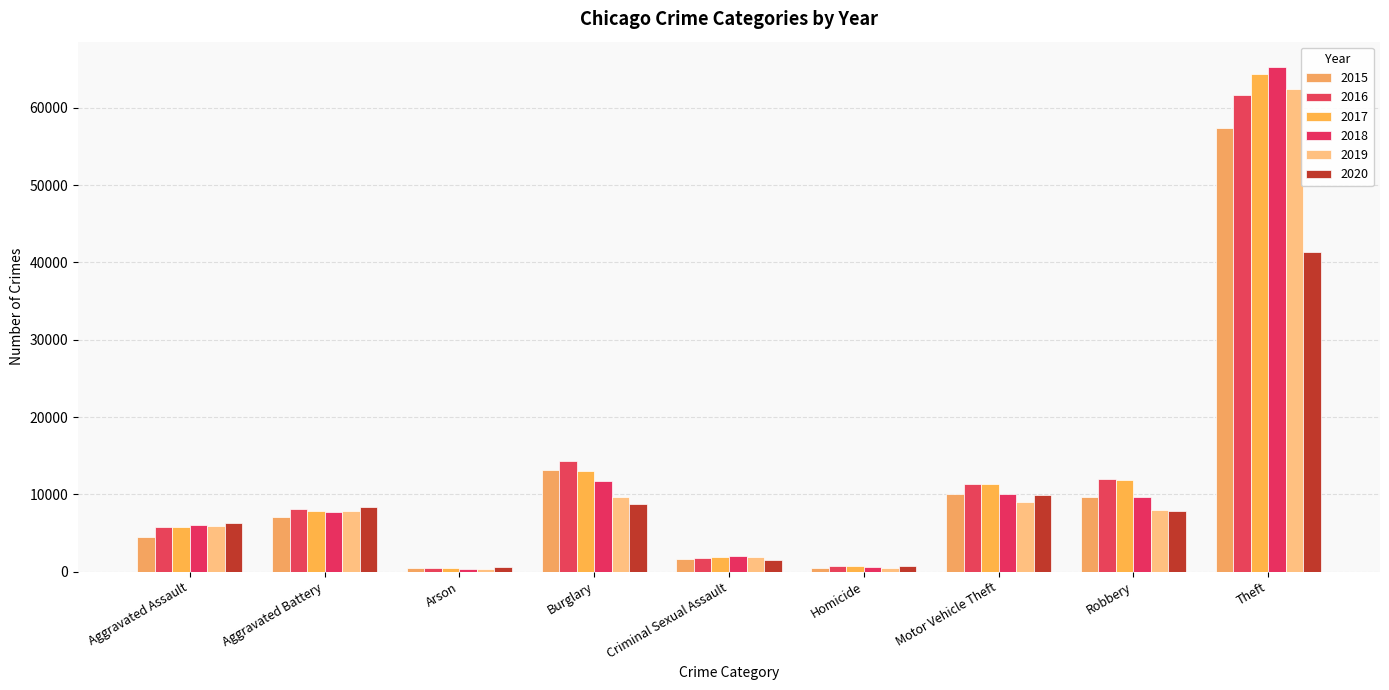

How many data points does each series have?

9